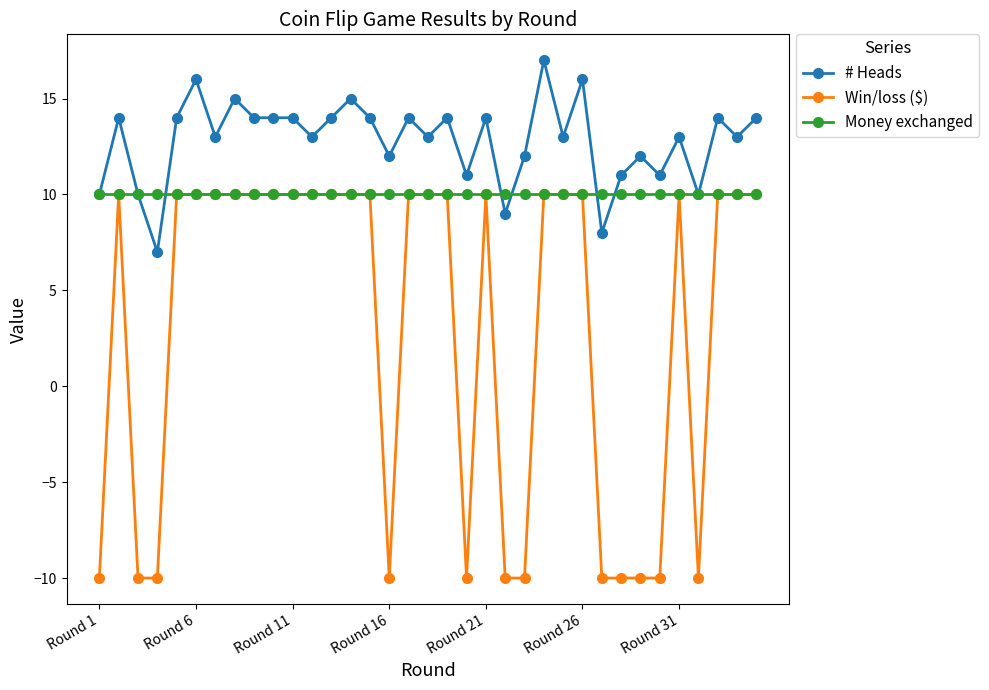

What is the greatest value displayed?

17